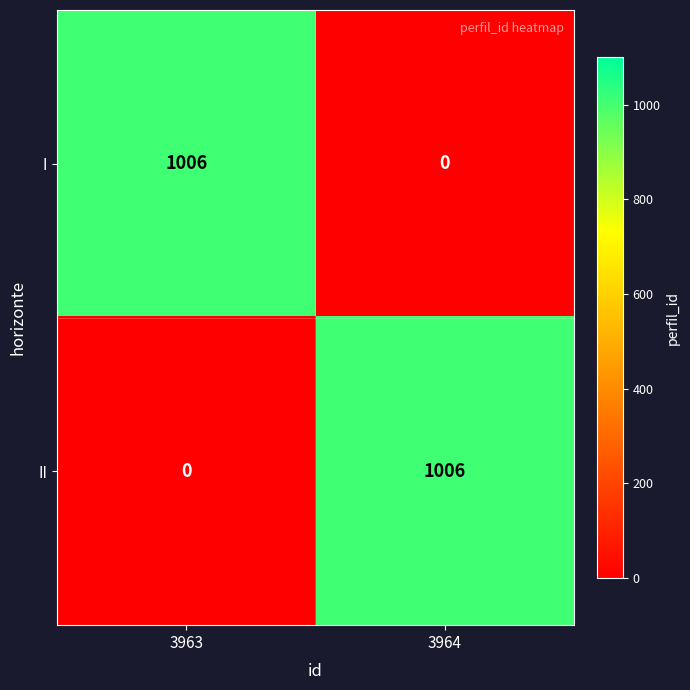

True or false: II has a value of 1559 at 3964.

False